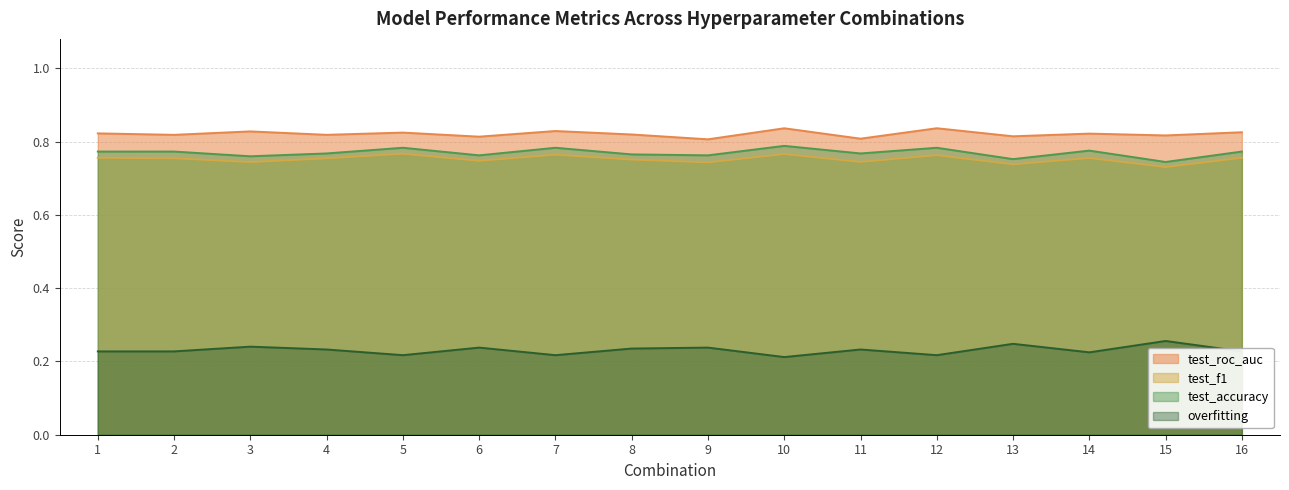

How many lines are shown in the chart?

4